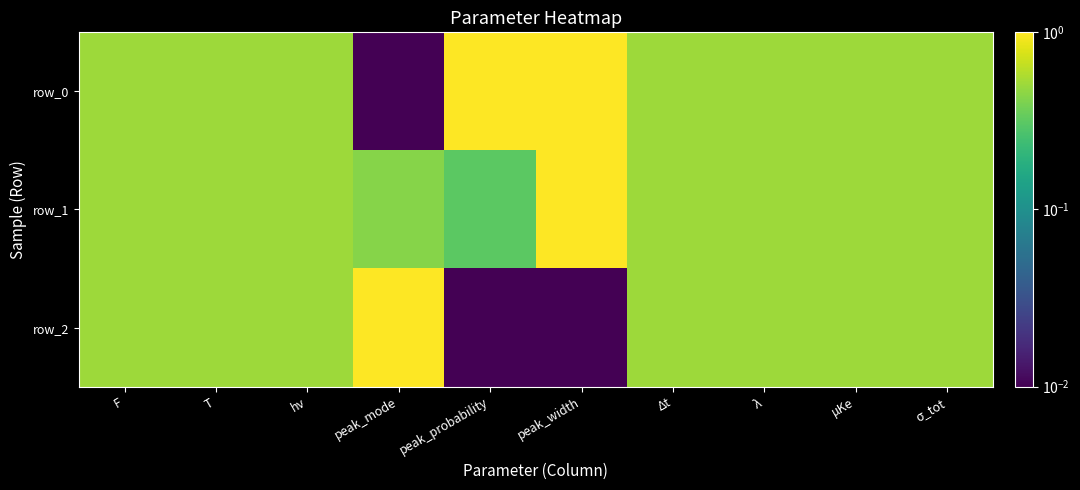

Which category has the lowest value in the row_1 series?

peak_probability